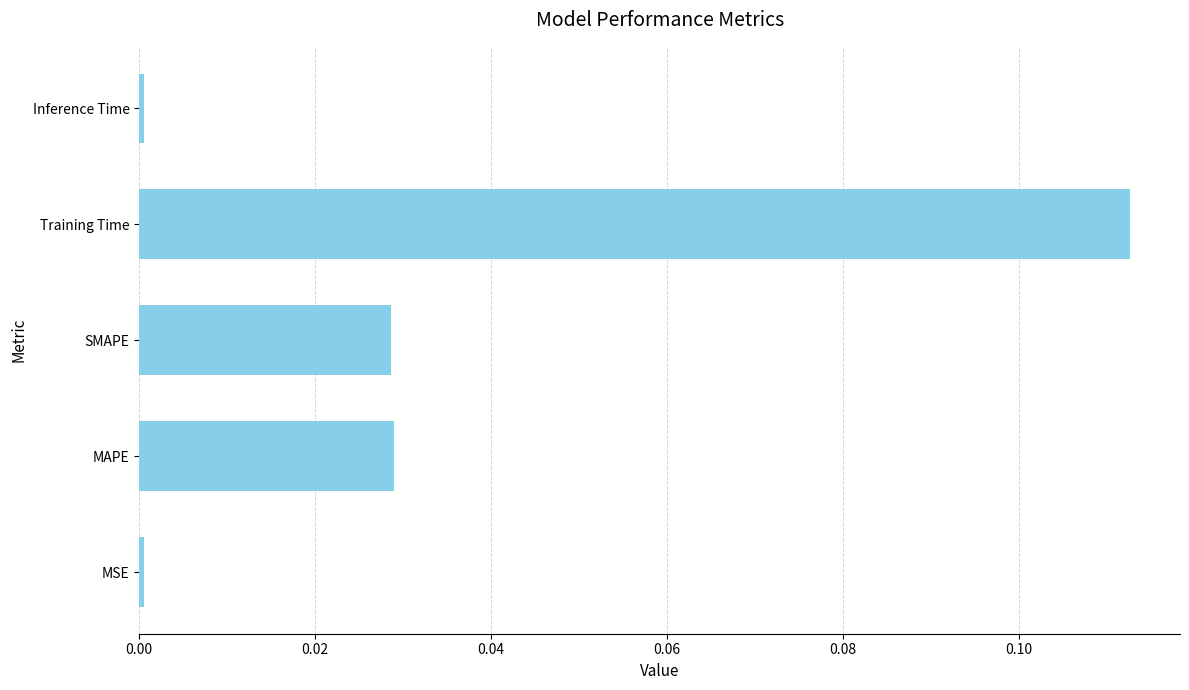

Which has a higher value, Inference Time or SMAPE?

SMAPE